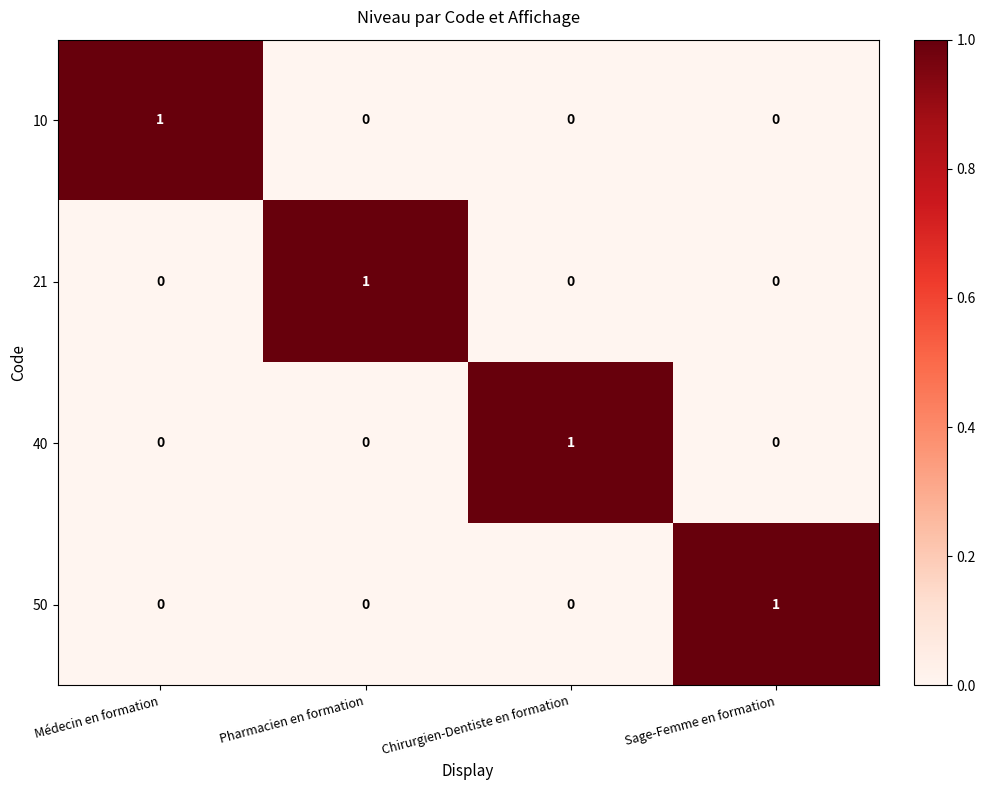

How many series are shown in this chart?

4